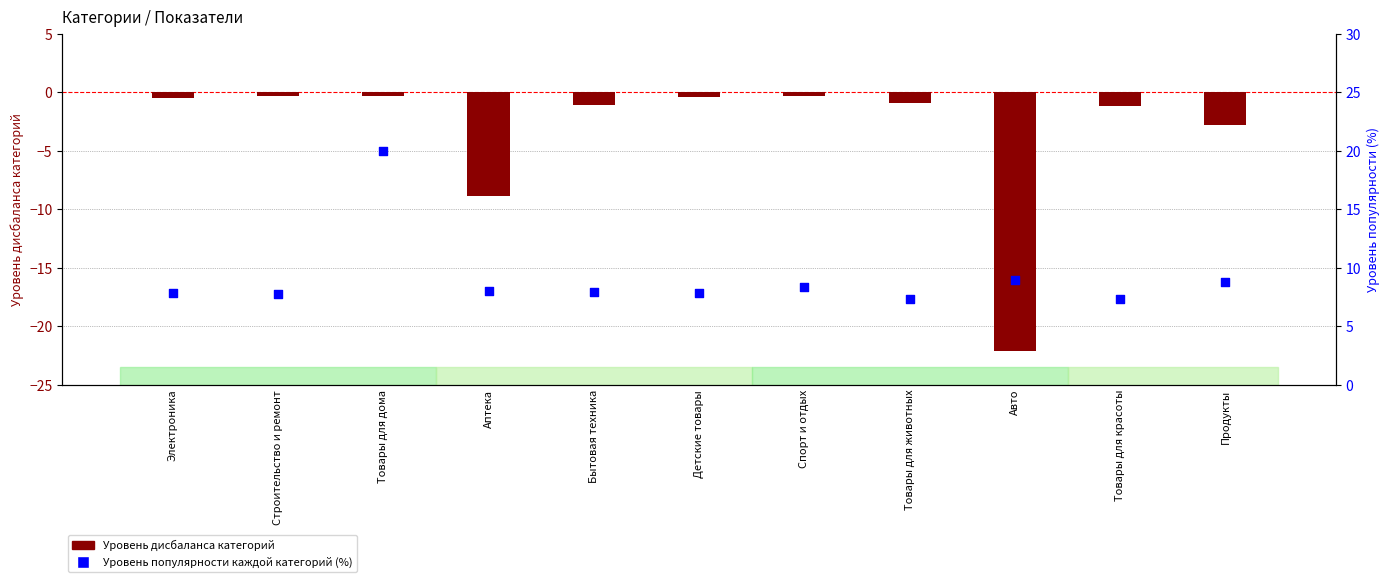

At how many categories does at least one series exceed 2?

11